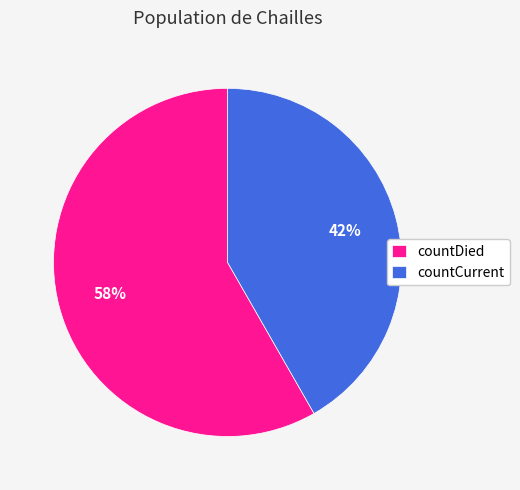

Is the sum of countCurrent and countDied greater than half?

Yes